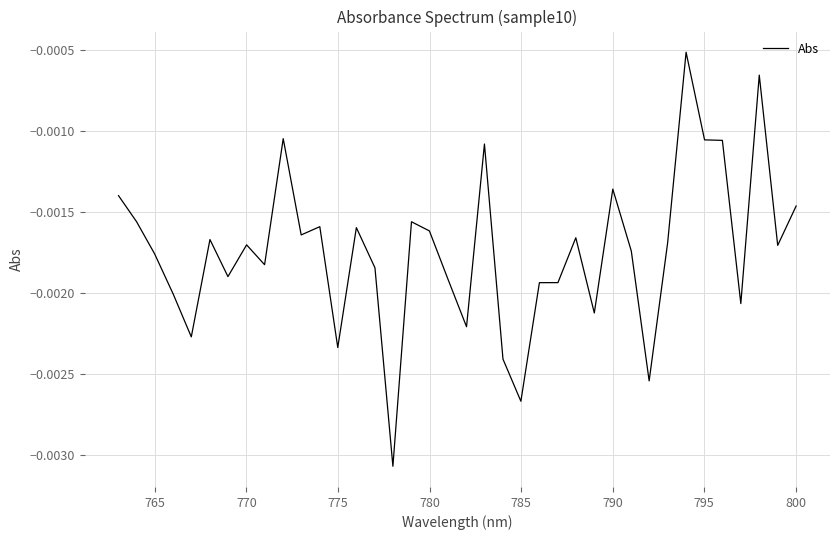

The value at 20 is -0.0. True or false?

False